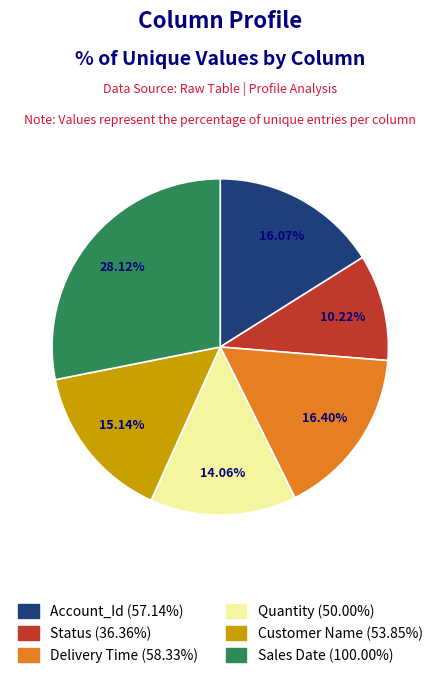

Do Status and Account_Id together represent more than half of the pie?

No